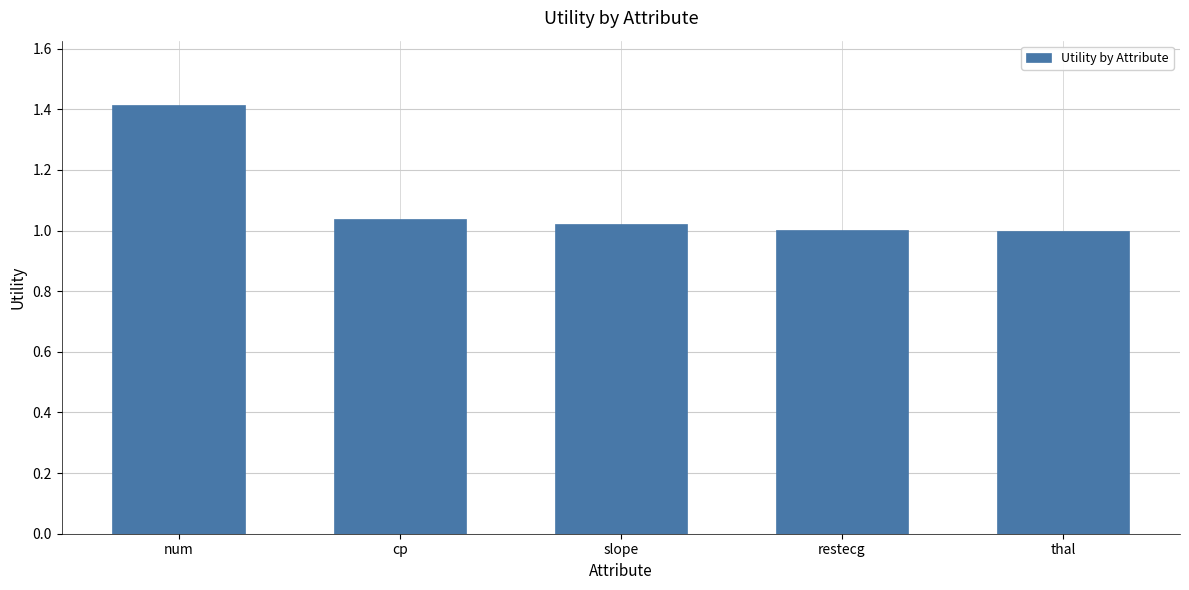

What is the greatest value displayed?

1.4